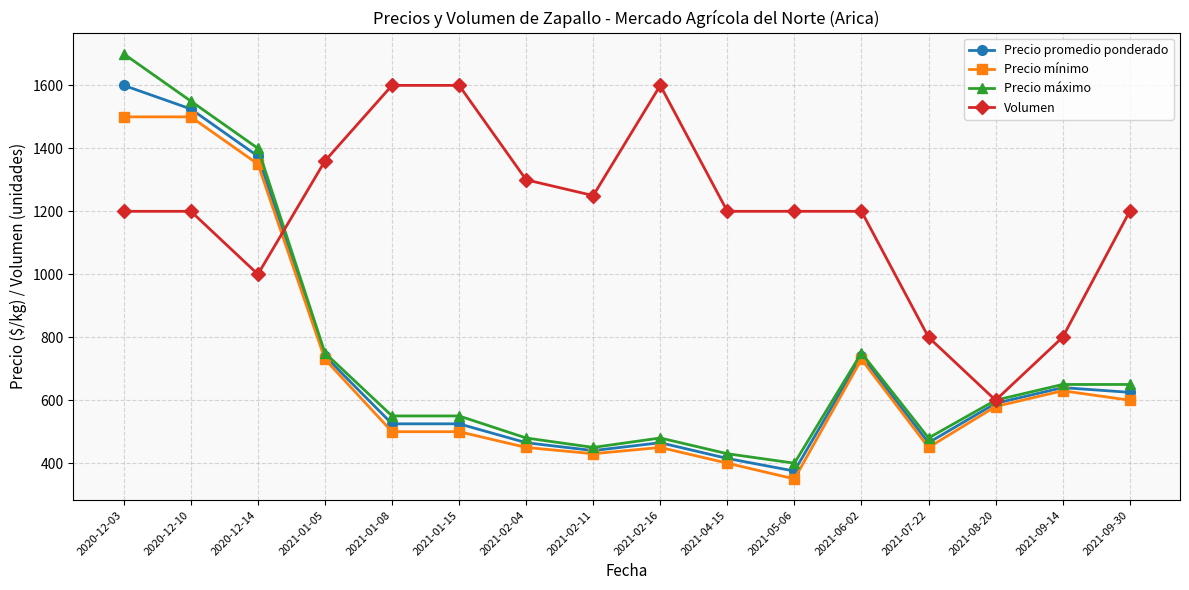

What is the difference between the maximum and second lowest values in the Precio mínimo series?

1100